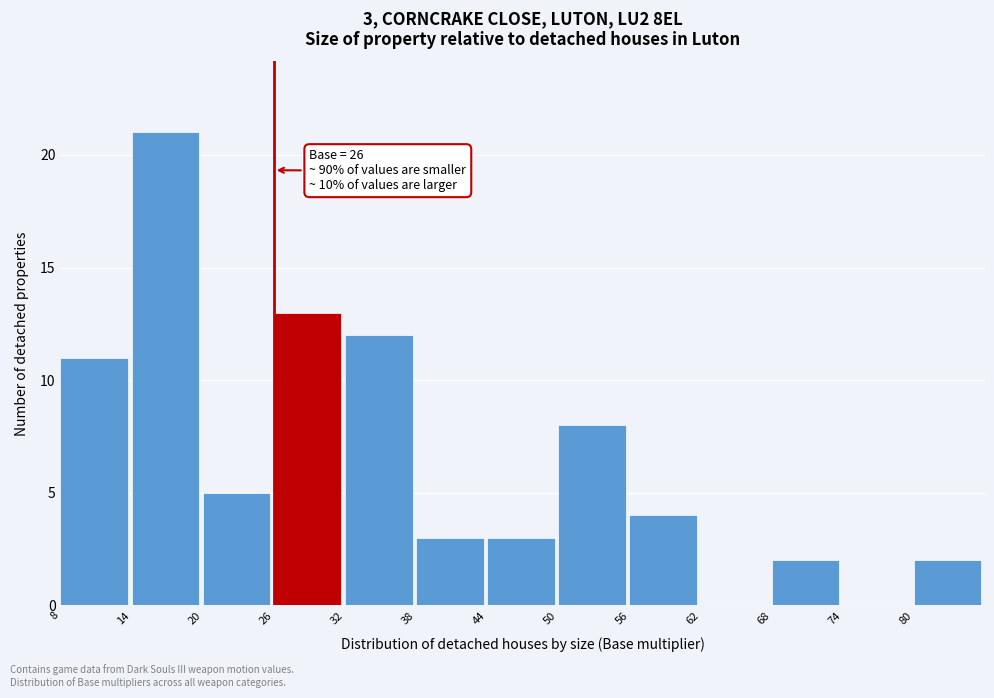

Over which range of the x-axis is the bar tallest?

14 to 20